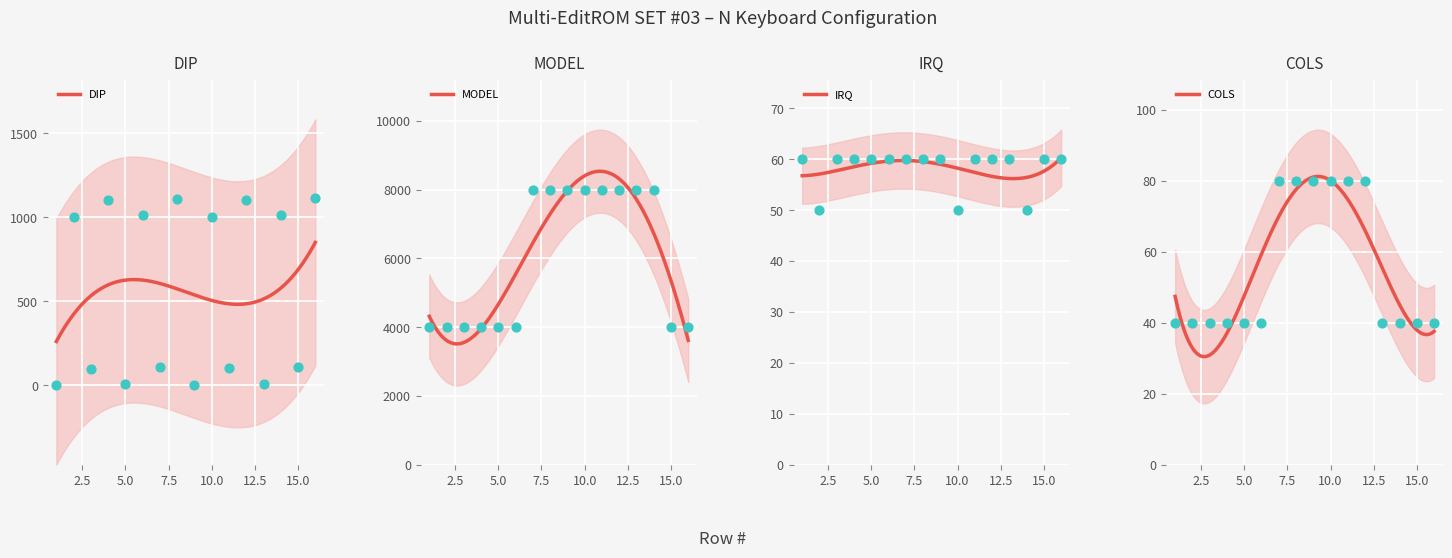

What is the total value across all series at 12?

9241